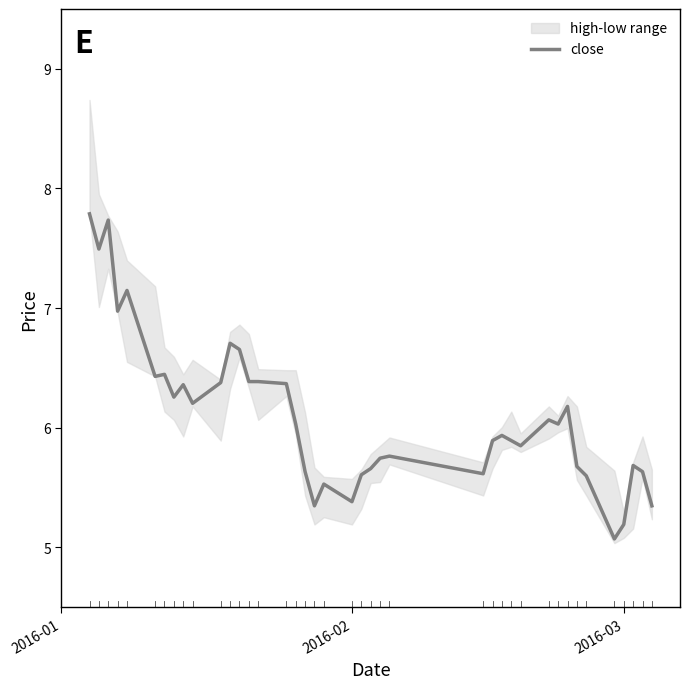

What is the maximum value for close?

7.8